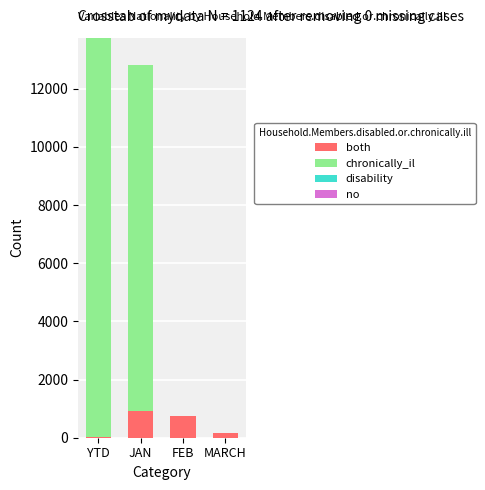

At which category is the sum across all series the highest?

YTD